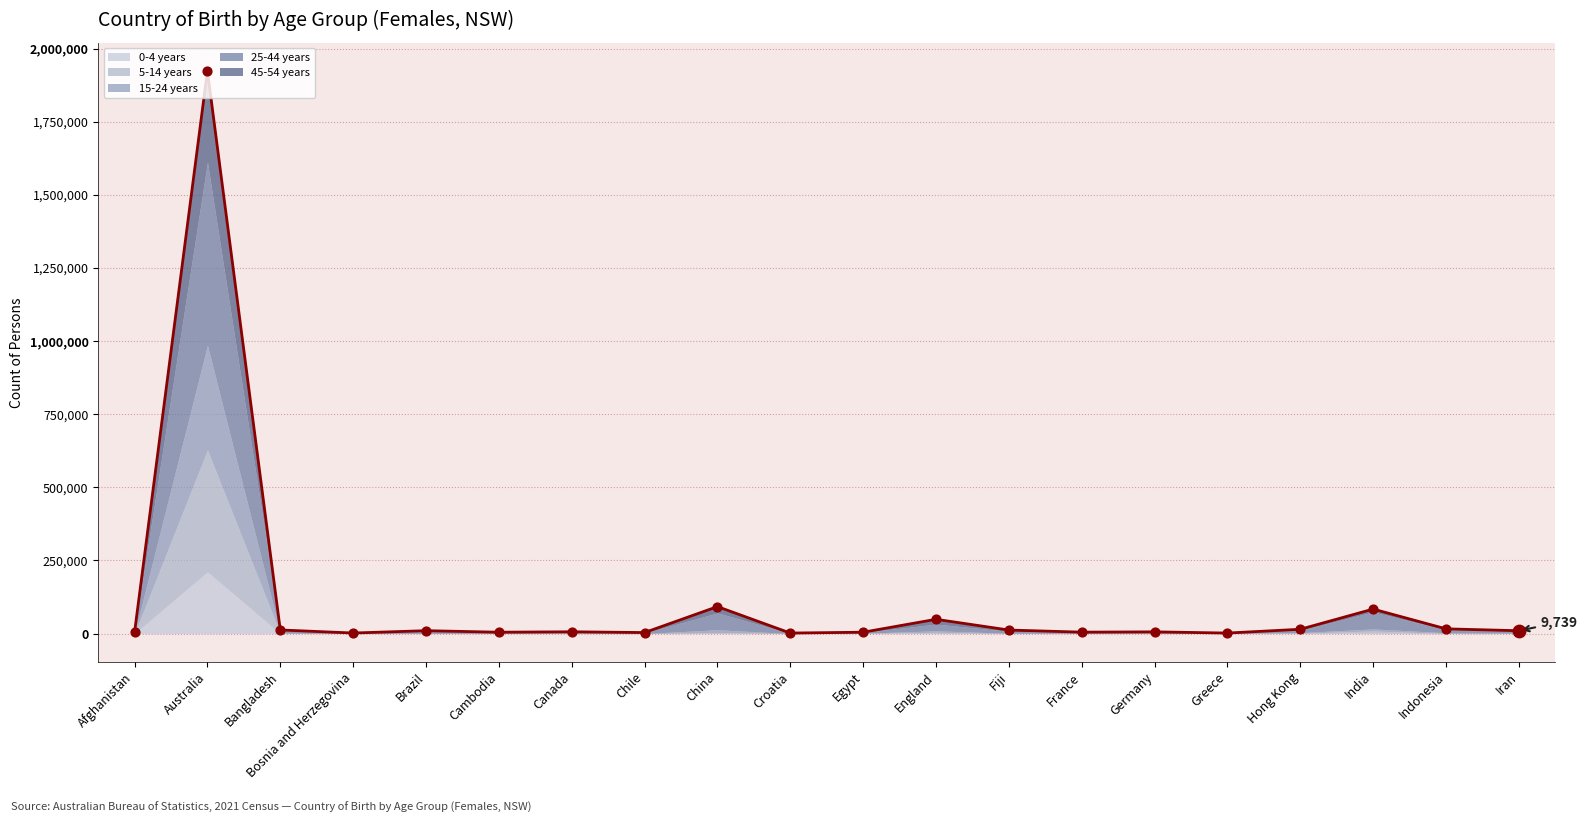

Approximately how many times larger is the value at Indonesia compared to Fiji?

1.3